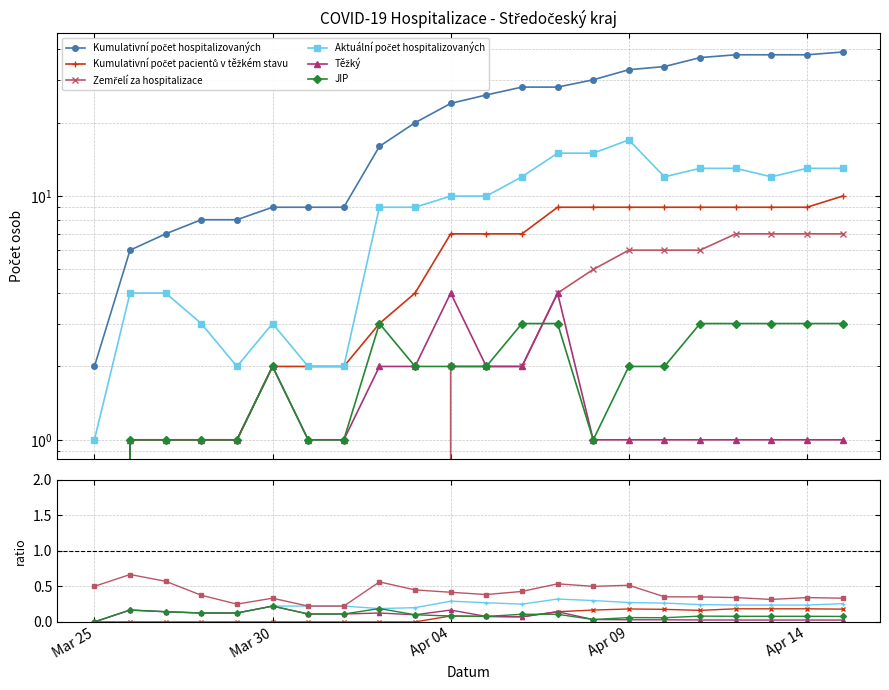

True or false: Zemřelí za hospitalizace and Těžký cross at least once.

False